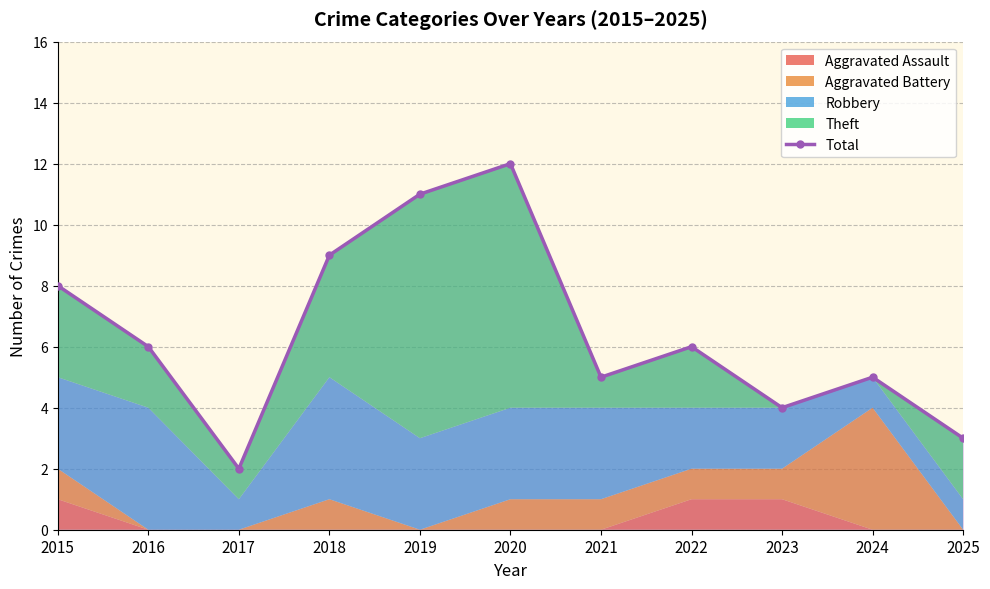

What is the sum of all values?

71